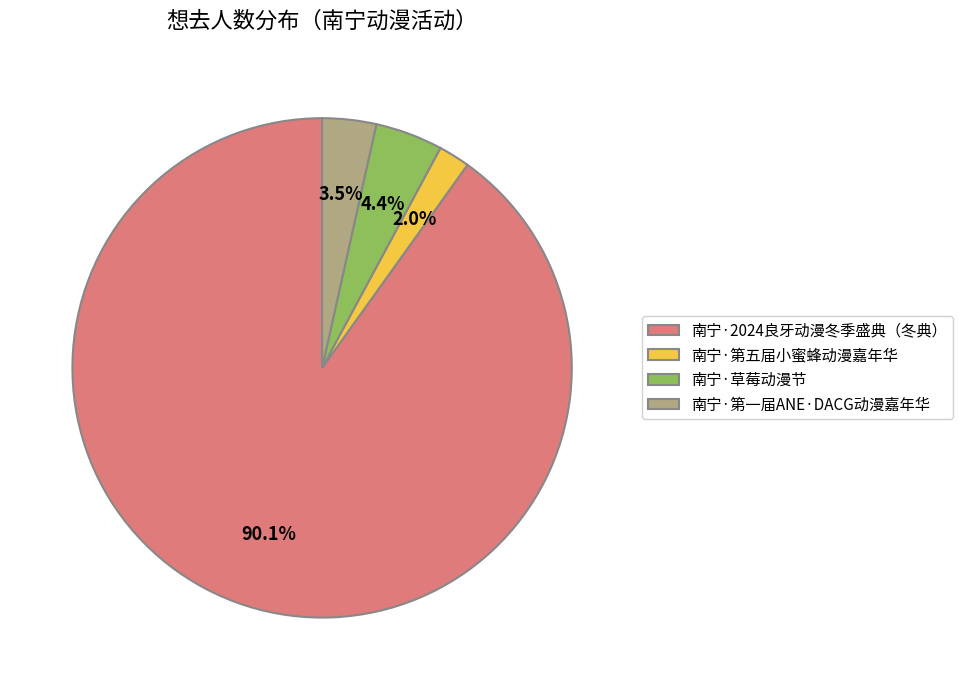

What percentage is the 南宁·2024良牙动漫冬季盛典（冬典） slice, to the nearest percent?

90%